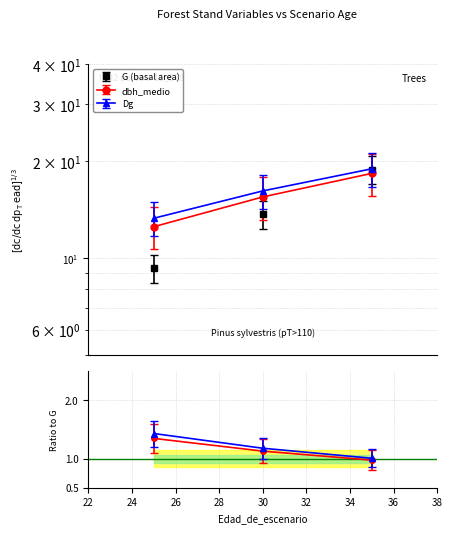

What is the sum of the dbh_medio values at 25 and 30?

28.0